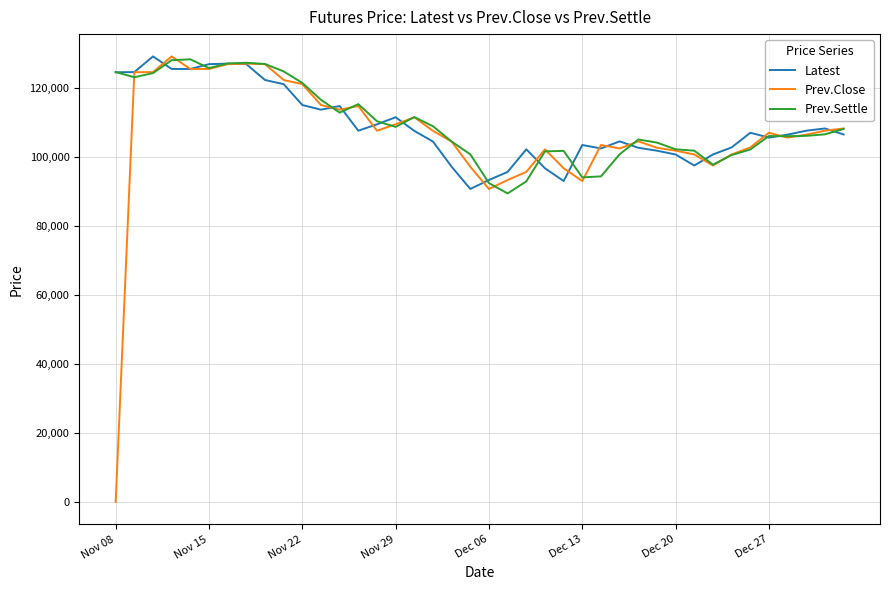

Which series has the widest spread of values?

Prev.Close